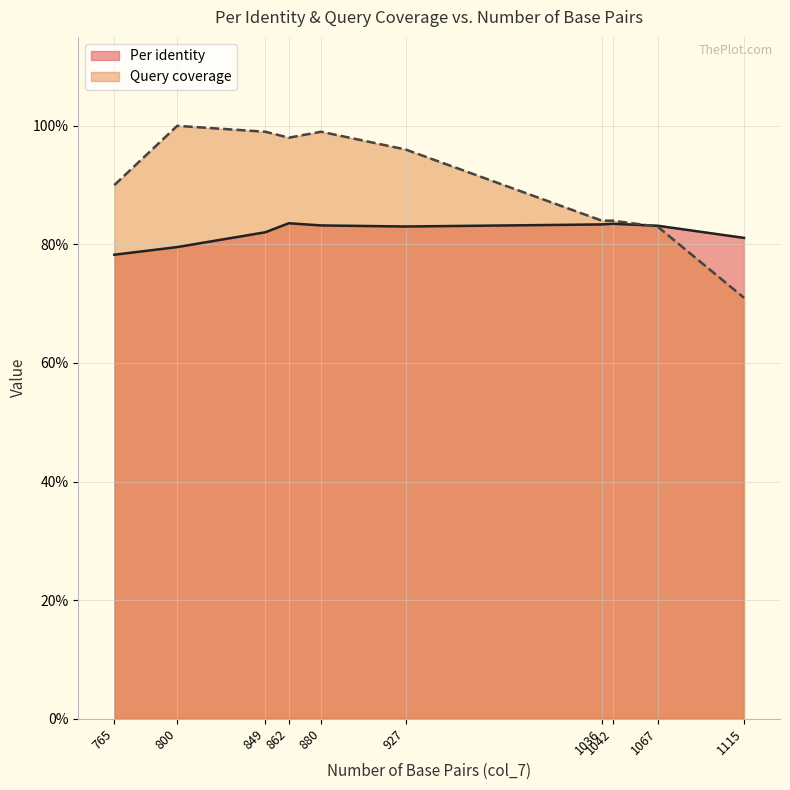

List the labels in order of Query coverage value, smallest first.

1115, 1067, 1036, 1042, 765, 927, 862, 880, 849, 800